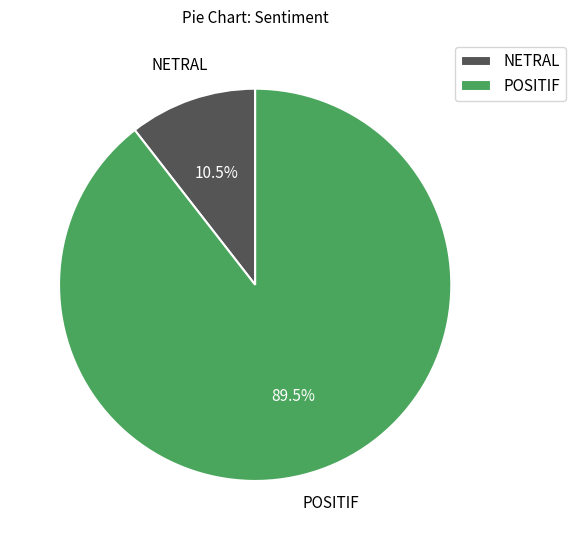

What is the ratio of the value at POSITIF to the value at NETRAL?

8.5